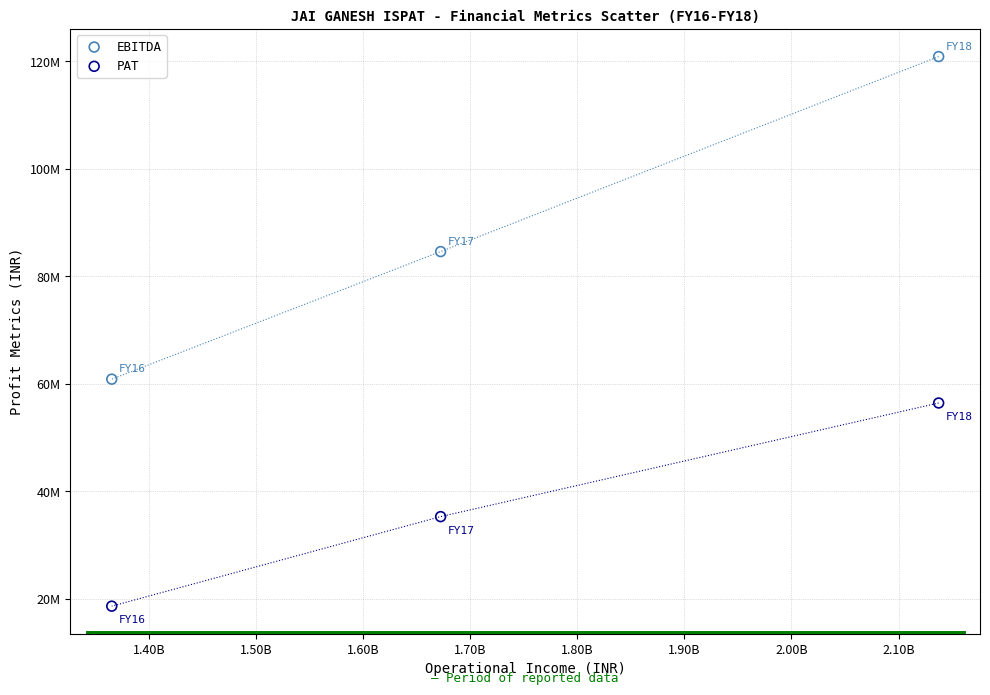

Which series contains the highest Y value?

EBITDA